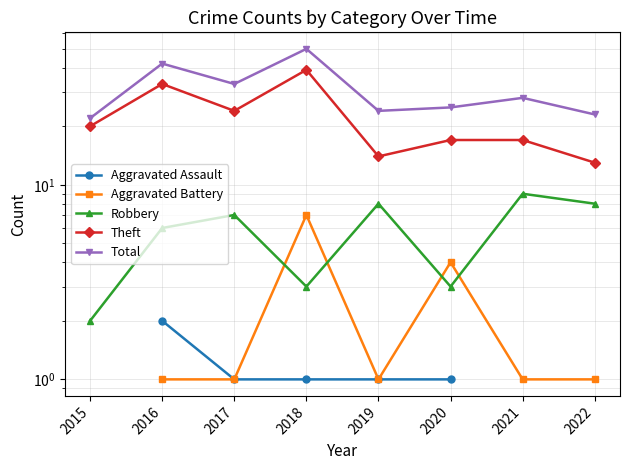

How many lines are shown in the chart?

5